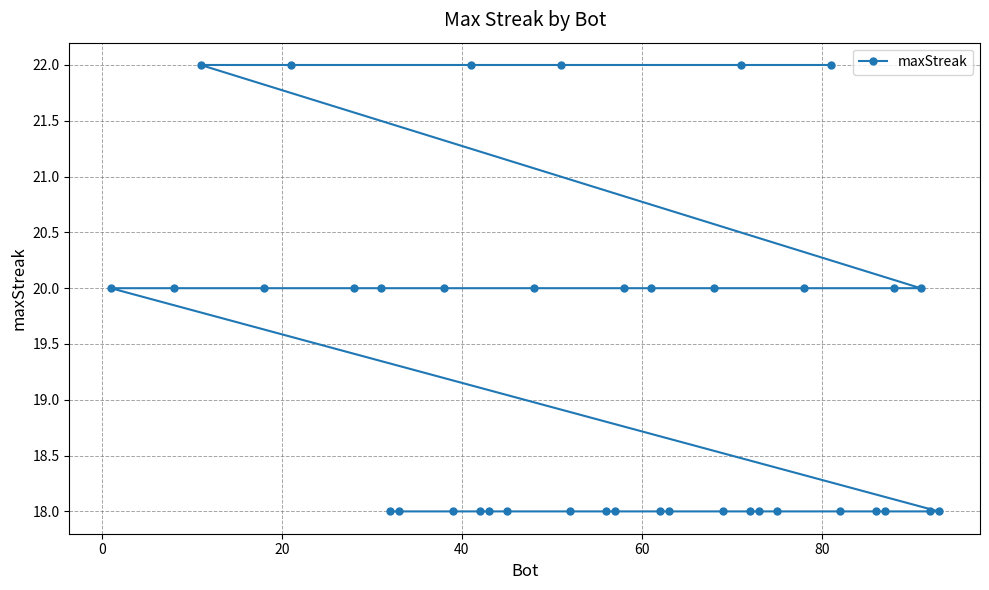

What is the maximum value shown in the chart?

22